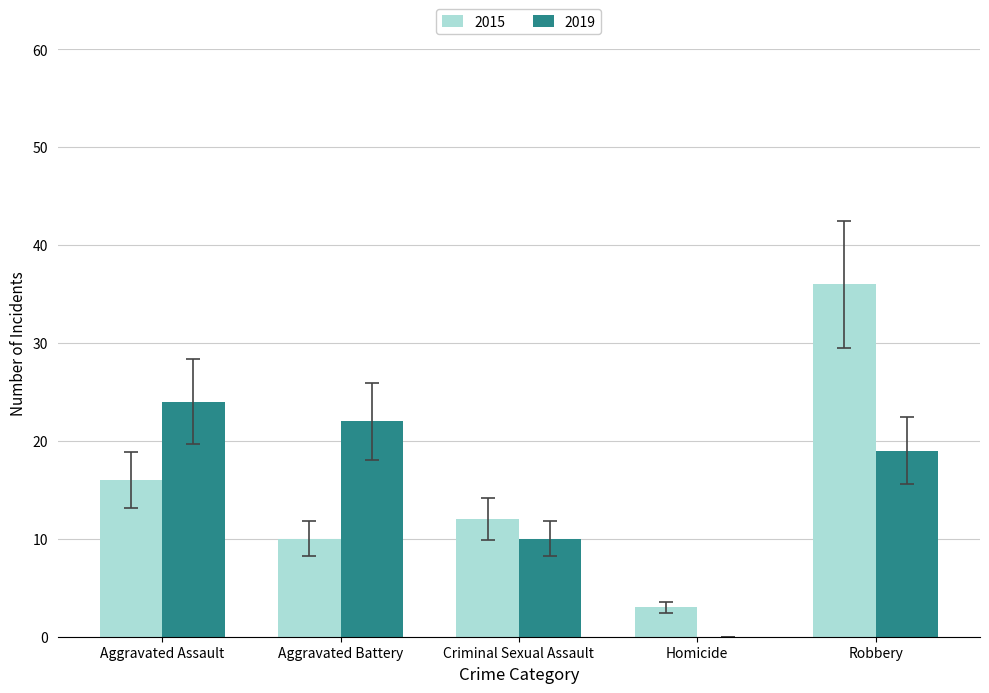

What value does the 2015 series have at Robbery, to the nearest 5?

35